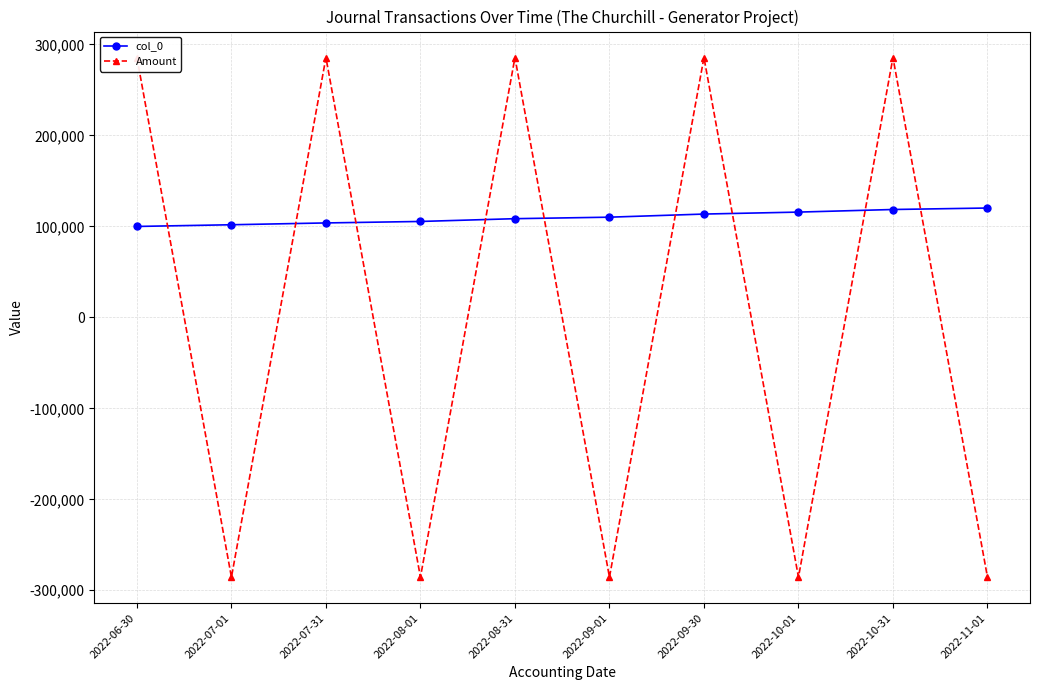

How many Amount values are between -285600 and 285600?

10